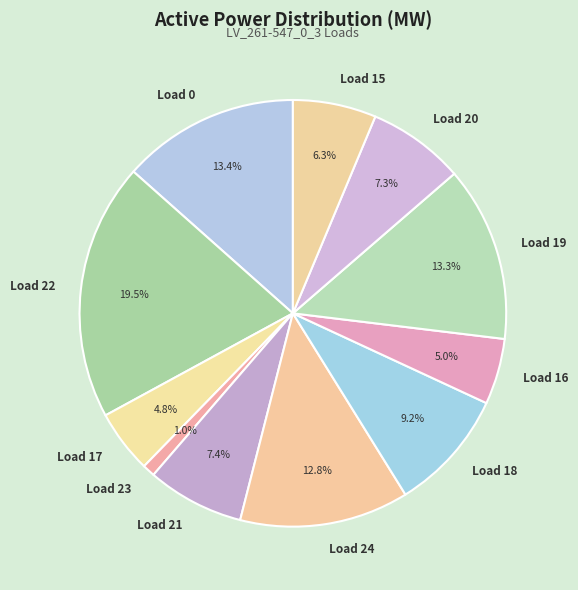

Which slice is the largest?

Load 22